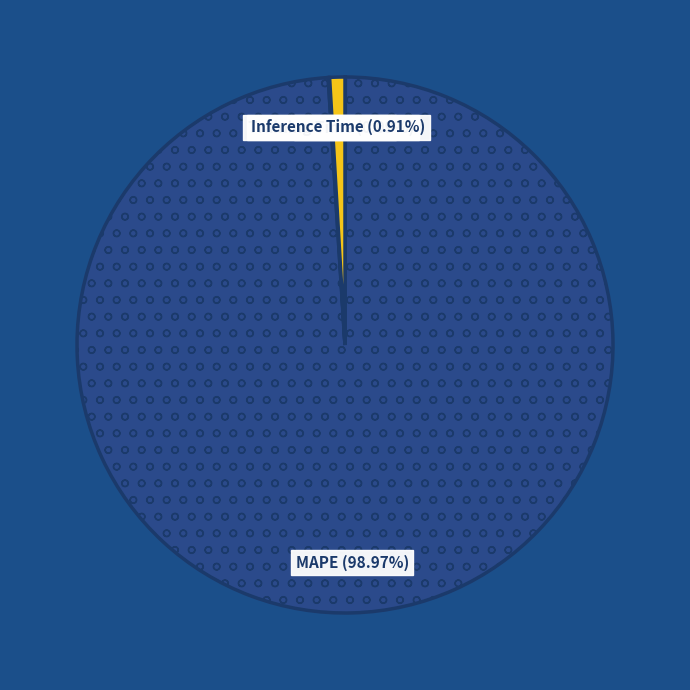

To the nearest percent, what percentage of the pie is Inference Time?

1%